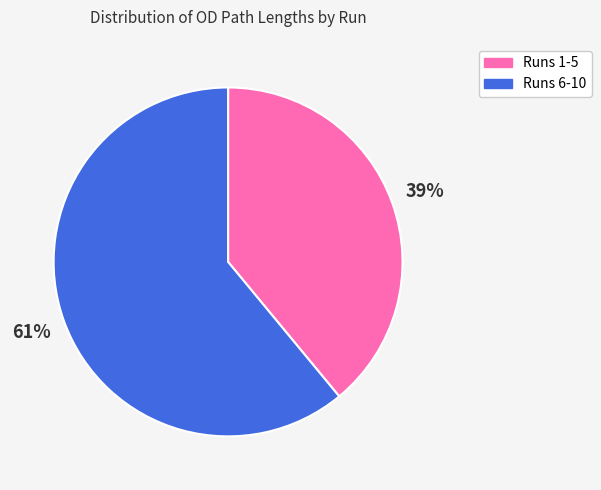

To the nearest percent, what is the average slice percentage?

50%